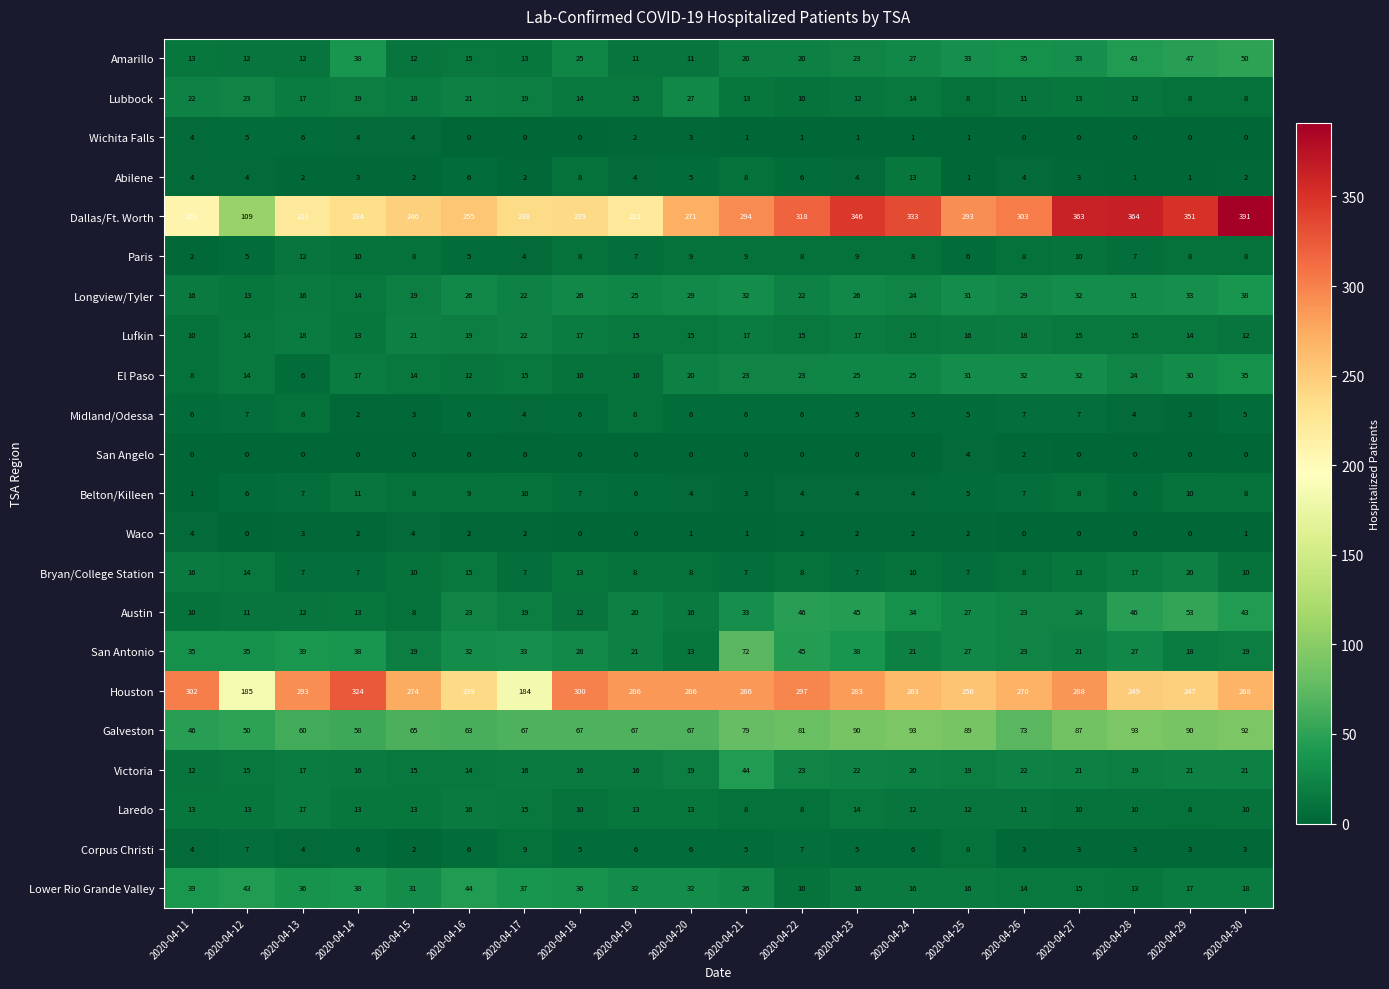

What is the difference between the highest and lowest values at 2020-04-17?

238